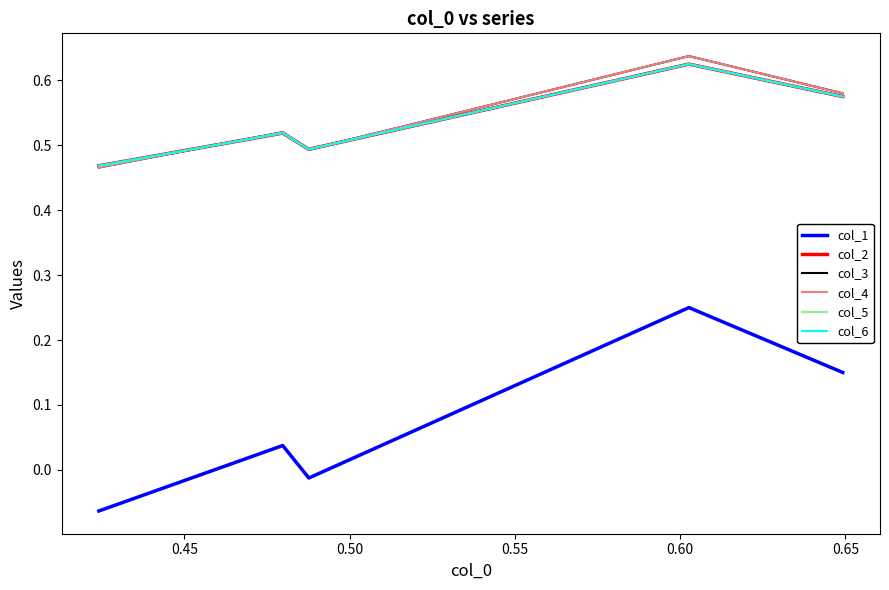

At how many categories does at least one series exceed 0?

5